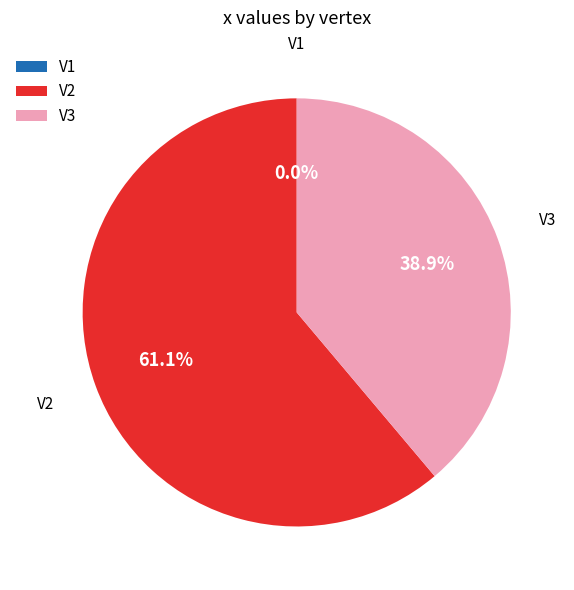

True or false: V1 accounts for 0% of the total.

True